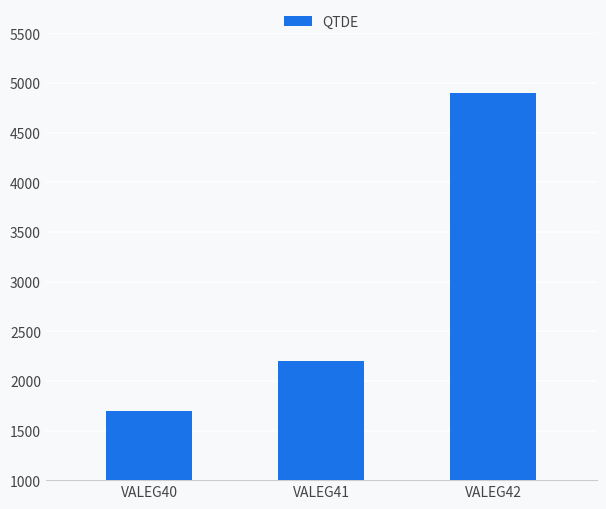

What is the sum of the values at VALEG41 and VALEG40?

3900